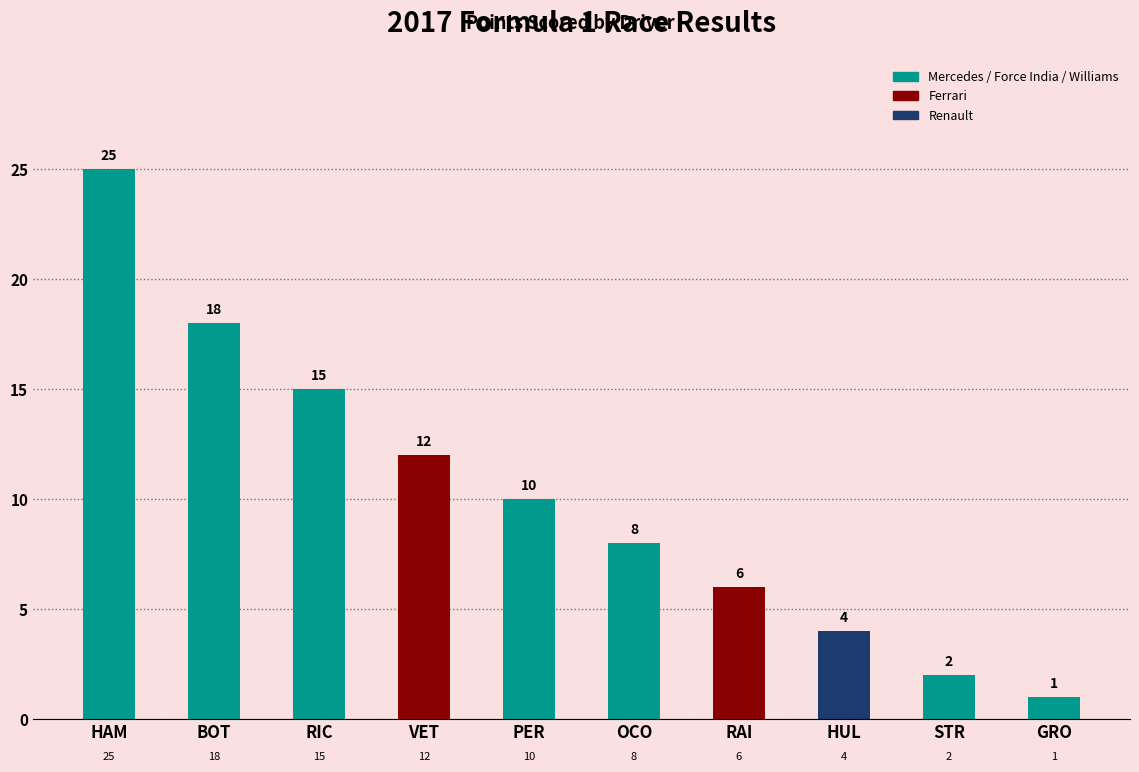

What is the average value?

10